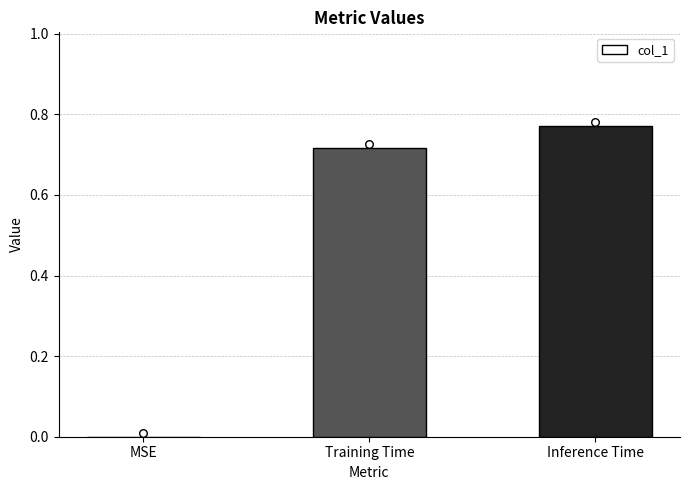

What is the change in value from MSE to Inference Time?

+0.8